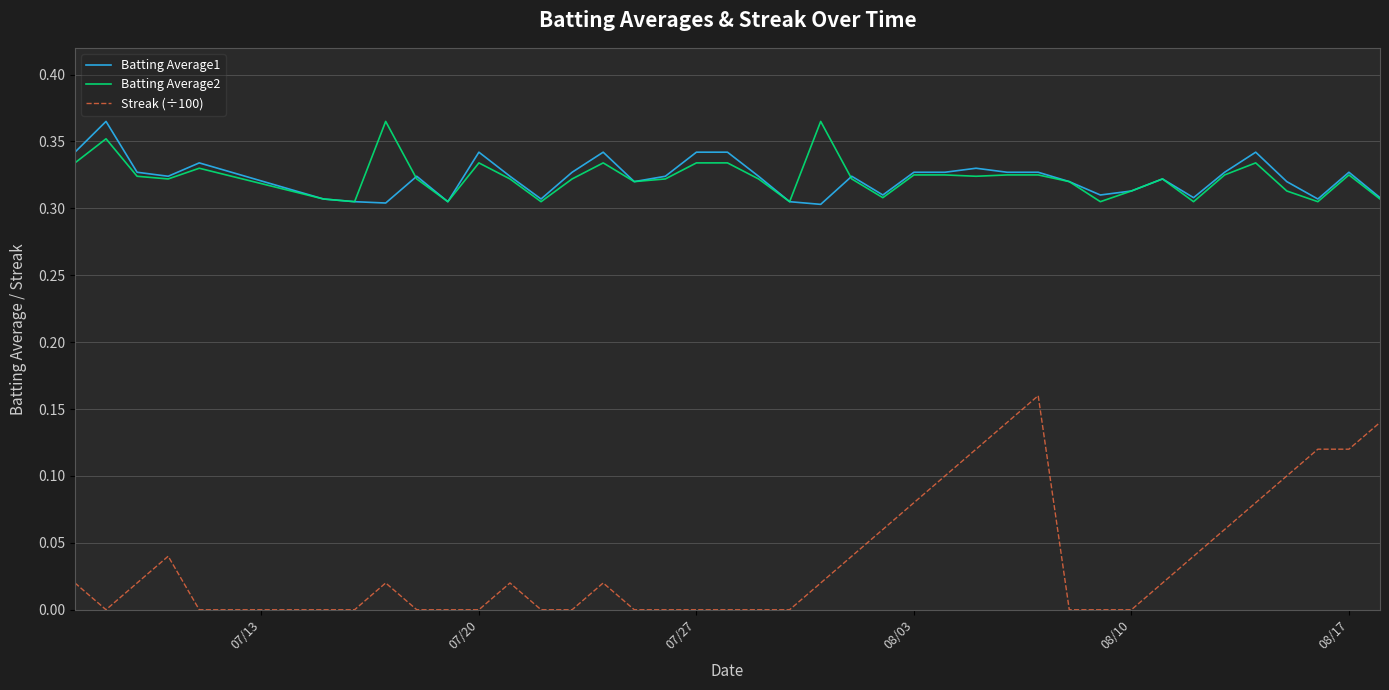

Which series has the largest range (max minus min)?

Streak (÷100)